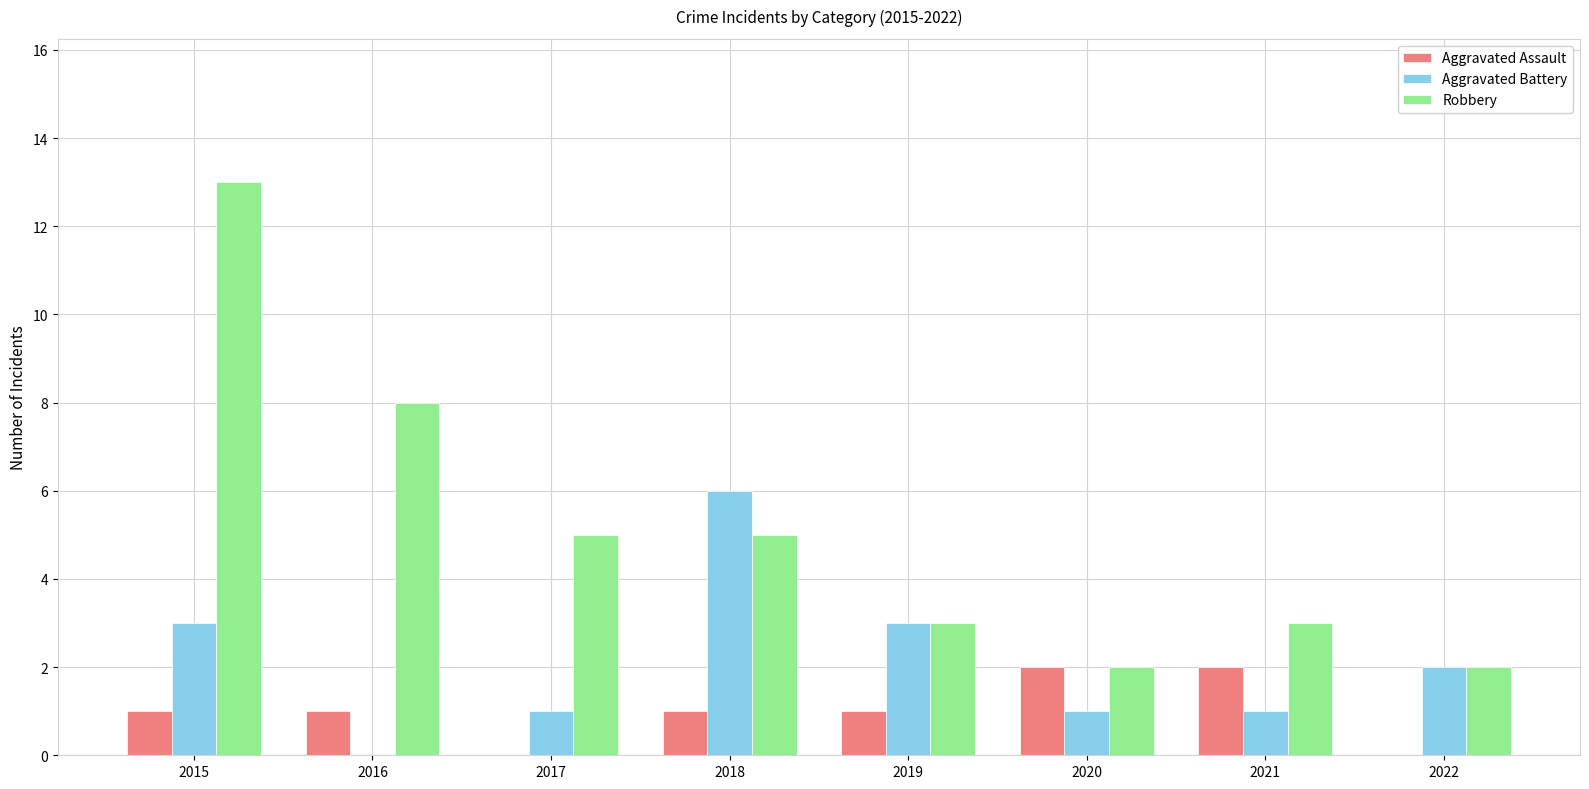

Which category has the highest value across all series?

2015